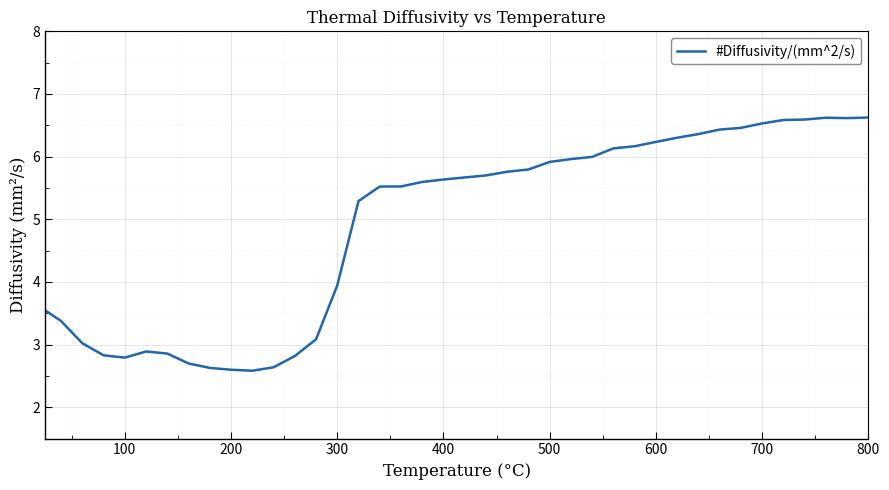

What is the greatest value displayed?

6.6